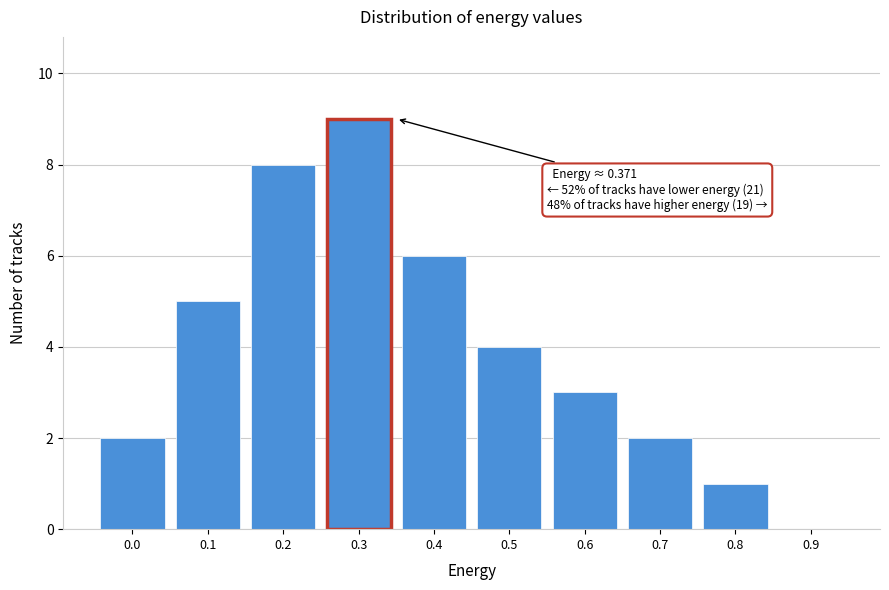

Reading left to right, transcribe all the data shown in this chart.

0.0=2	0.1=5	0.2=8	0.3=9	0.4=6	0.5=4	0.6=3	0.7=2	0.8=1	0.9=0